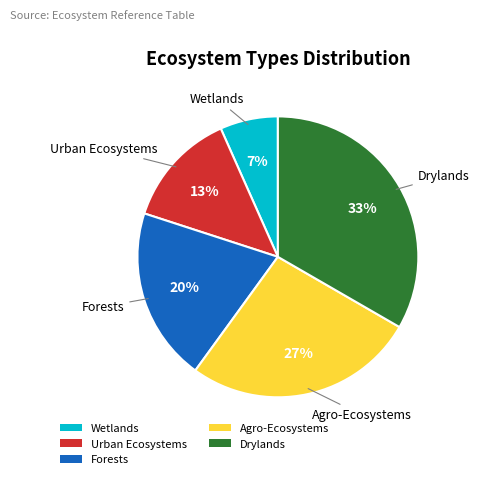

To the nearest percent, what is the combined percentage of Drylands and Wetlands?

40%